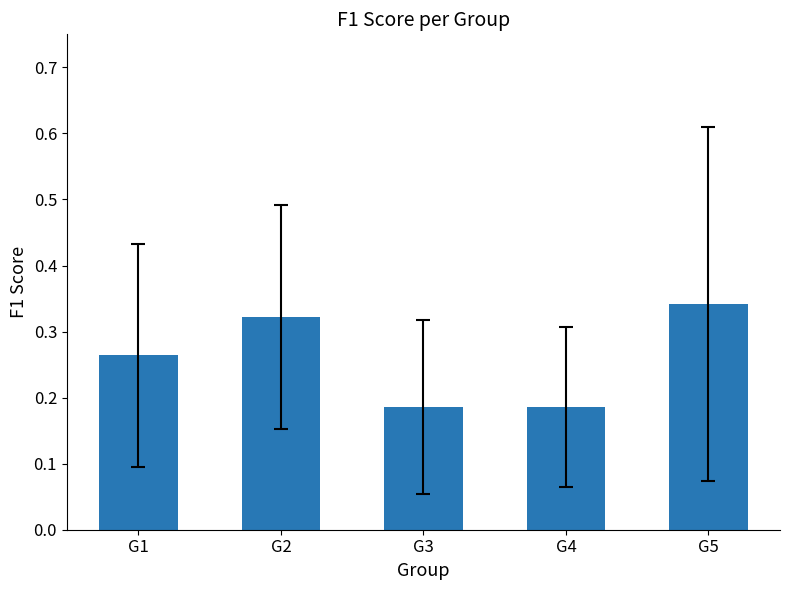

Count the values in the range 0 to 1.

5